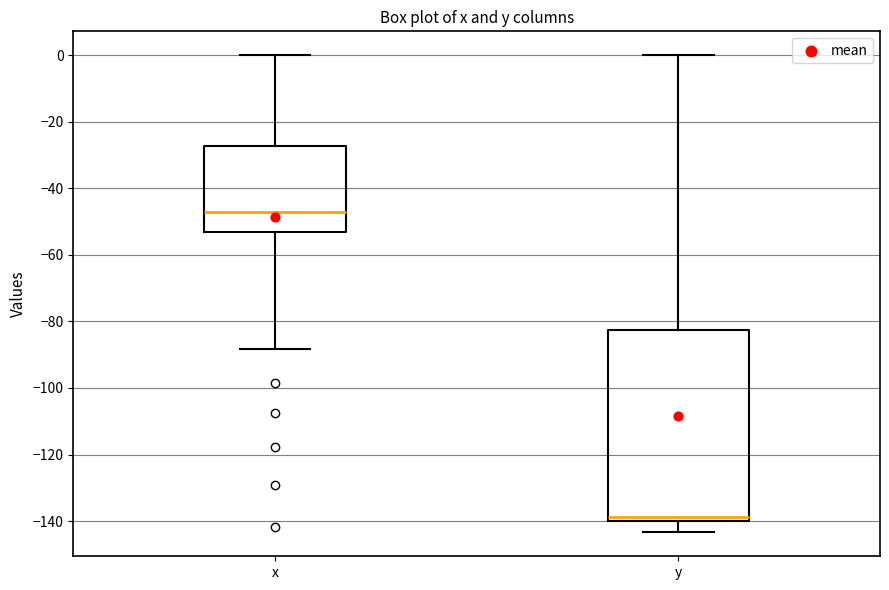

Where does the upper whisker of the box for x end on the y-axis? The values are not printed on the chart, so give them approximately, as read against the axis.

0